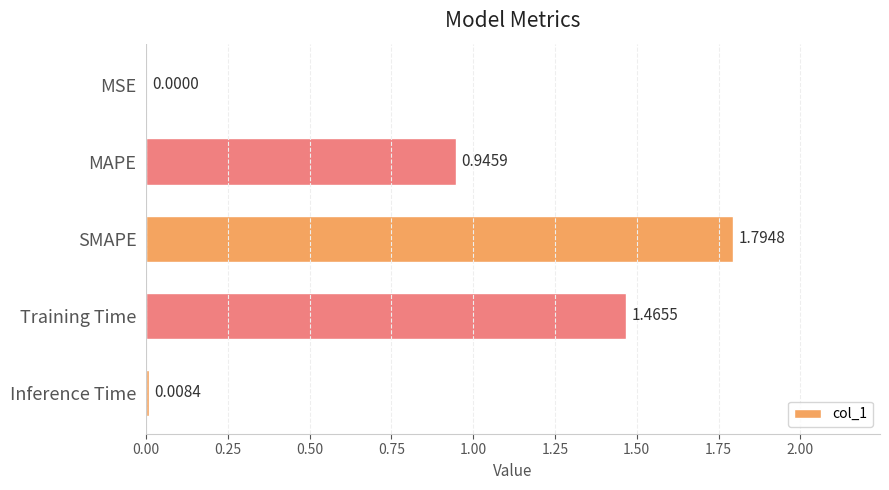

What is the sum of all values?

4.2